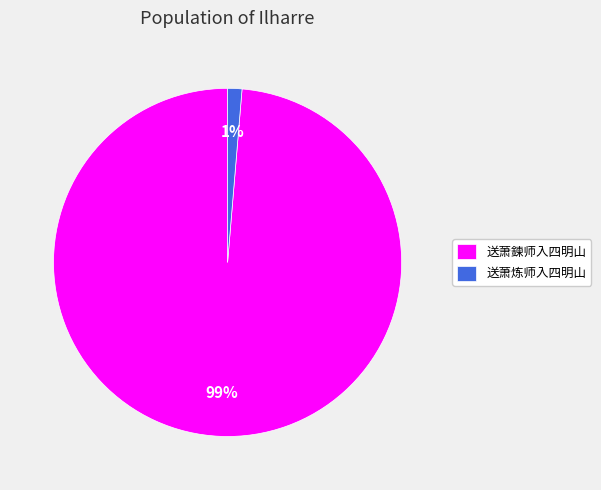

Count the number of slices in the pie.

2